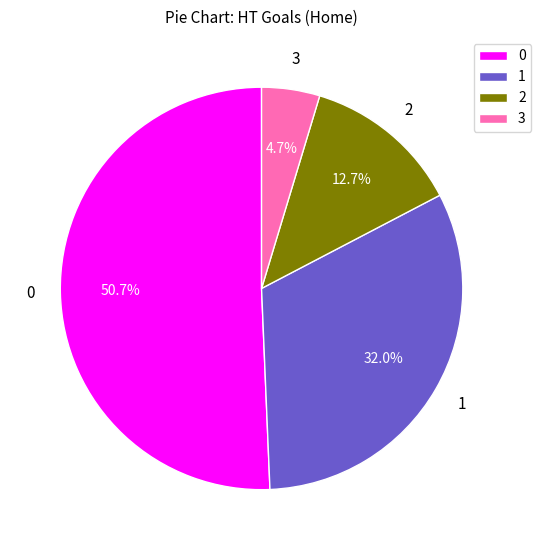

To the nearest percent, what portion does 3 represent?

5%